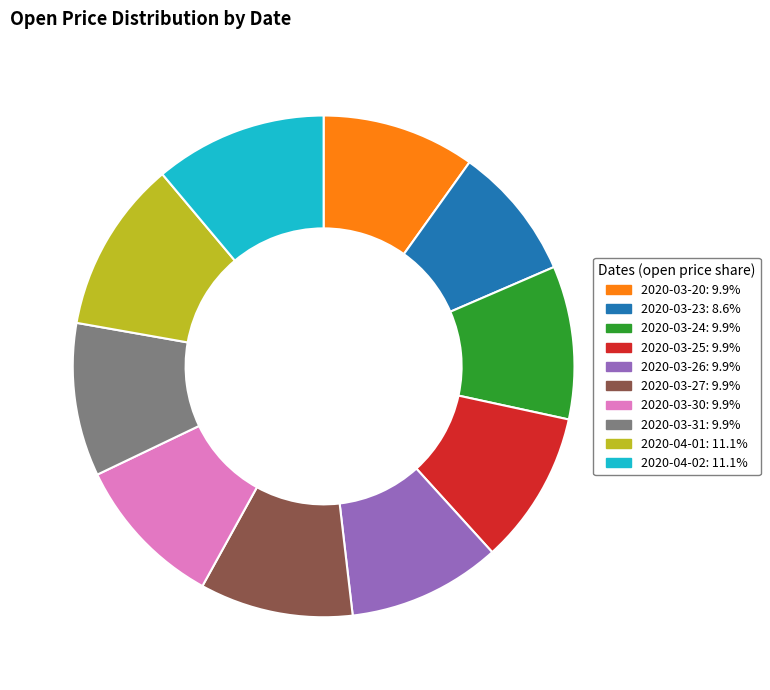

How many slices are in this pie chart?

10